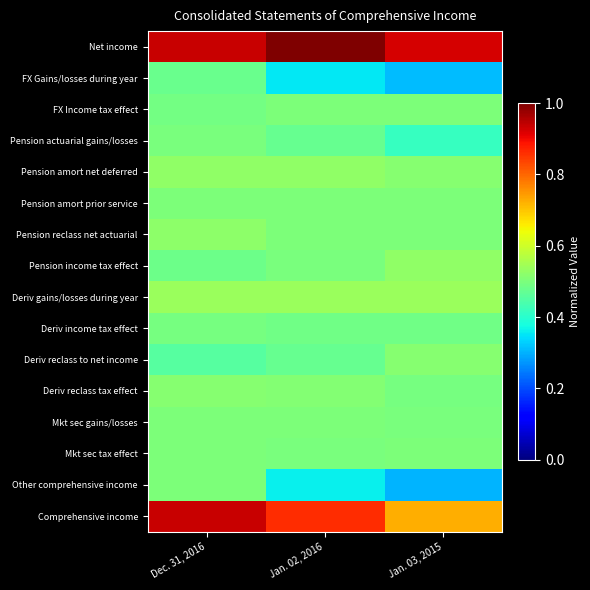

How many distinct data groups are displayed?

16